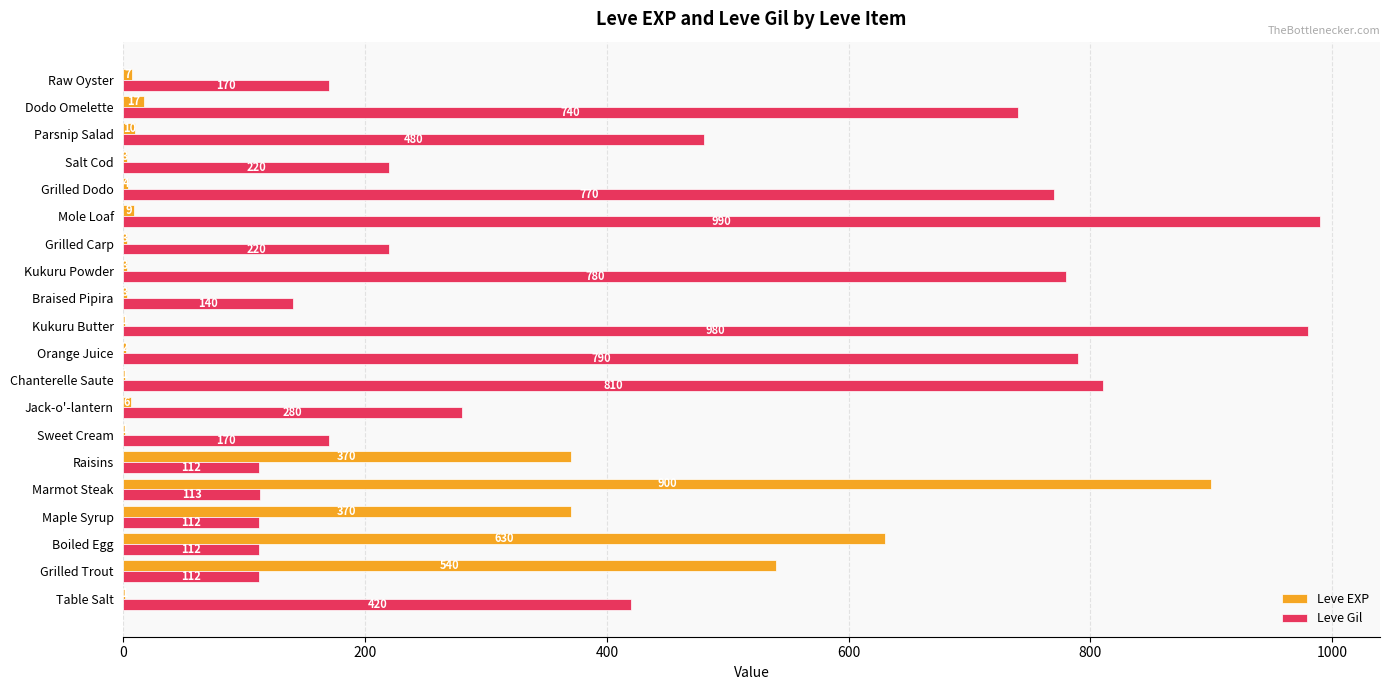

What is the greatest value displayed?

990